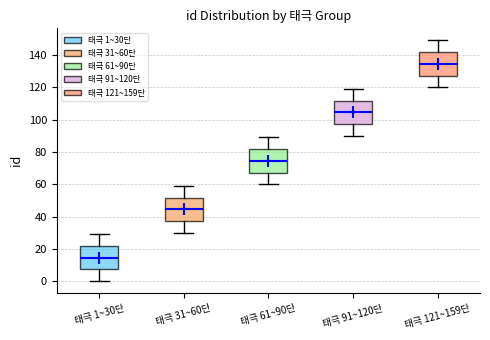

Which box's median line is the highest?

태극 121~159단